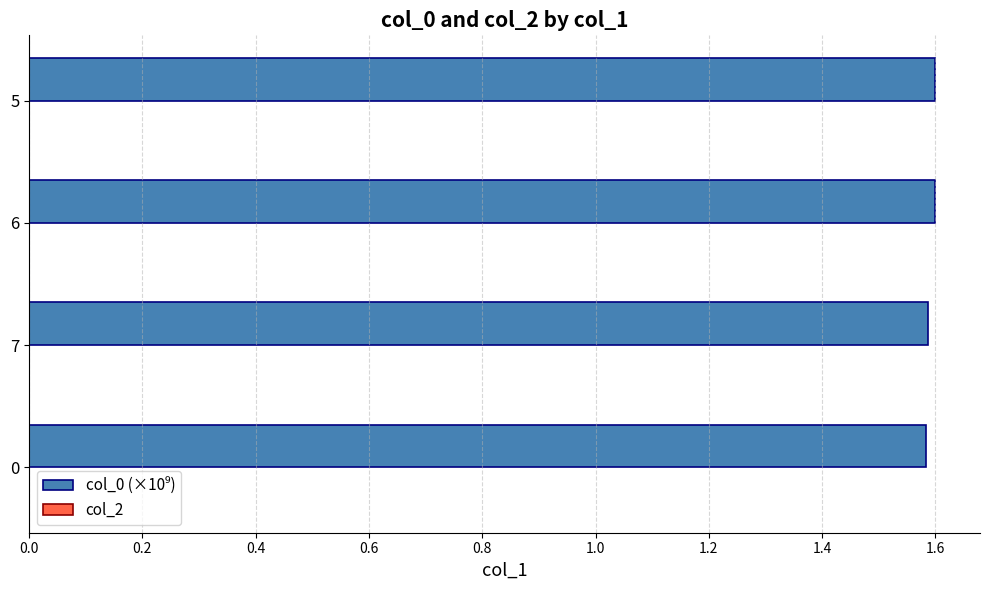

How many bars are there in total?

4